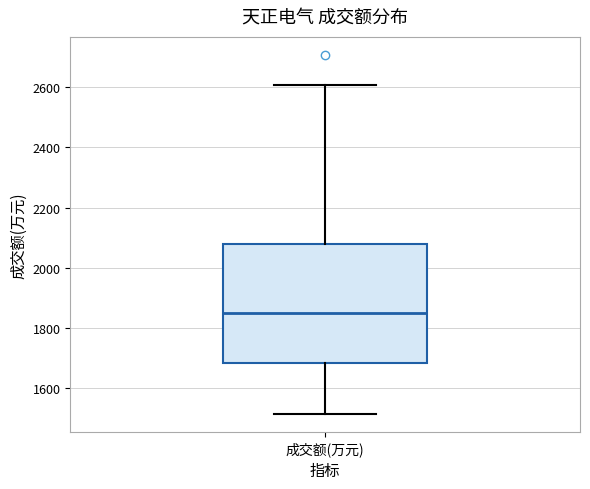

Where does the median line of the box for 成交额(万元) sit on the y-axis? The values are not printed on the chart, so give them approximately, as read against the axis.

1840